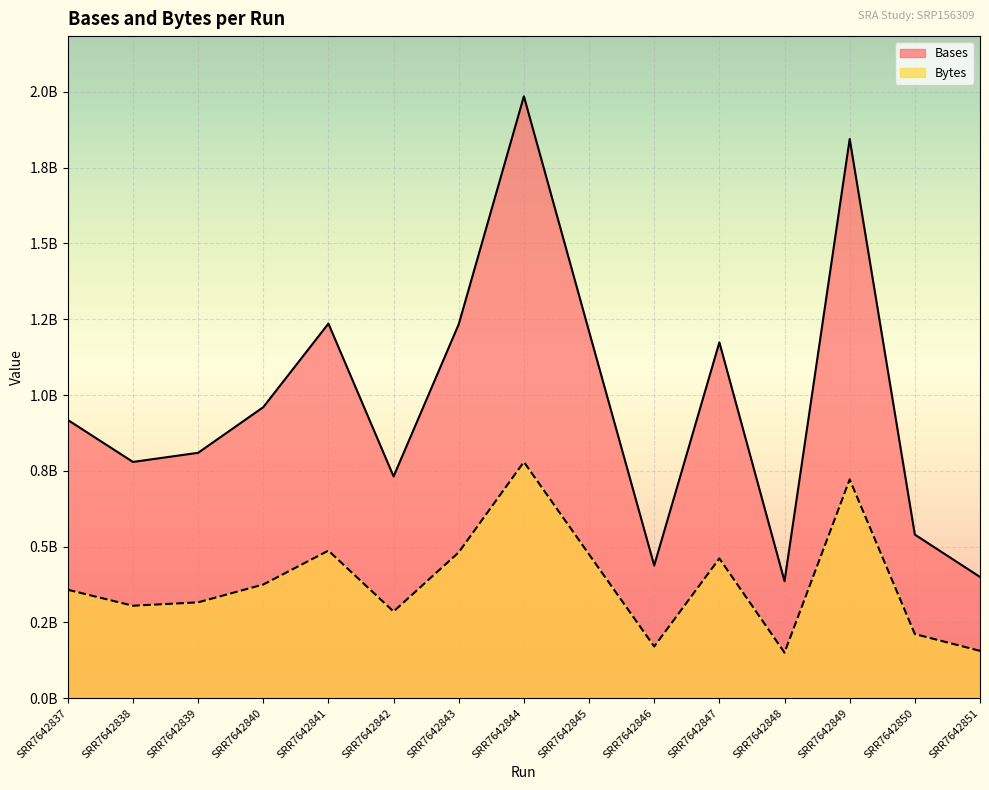

Rank the series at SRR7642848 from highest to lowest value.

Bases, Bytes